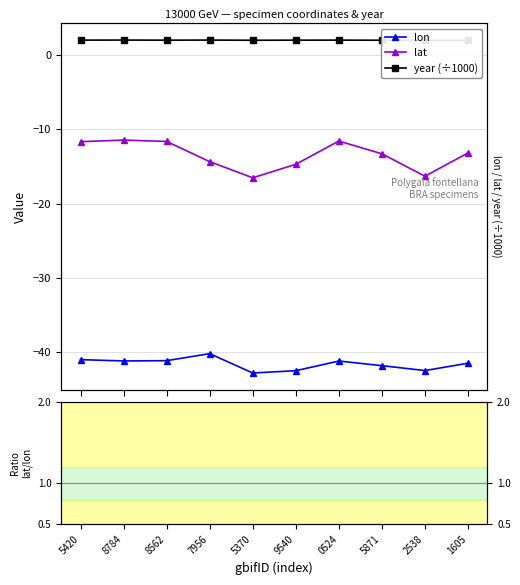

True or false: lat has more than 0 interior local peaks.

True